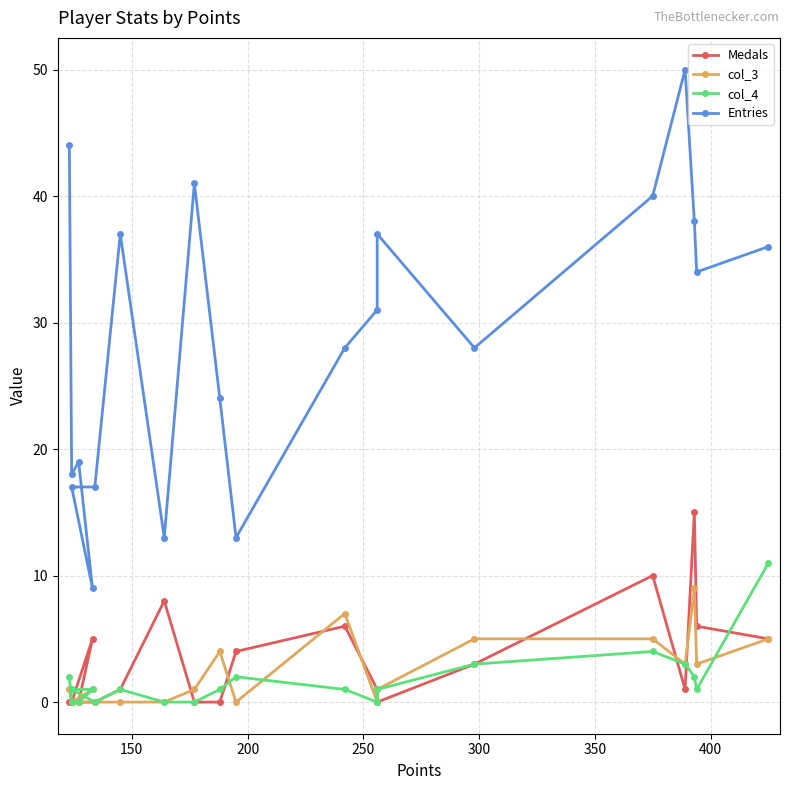

What is the average value of the Medals series?

3